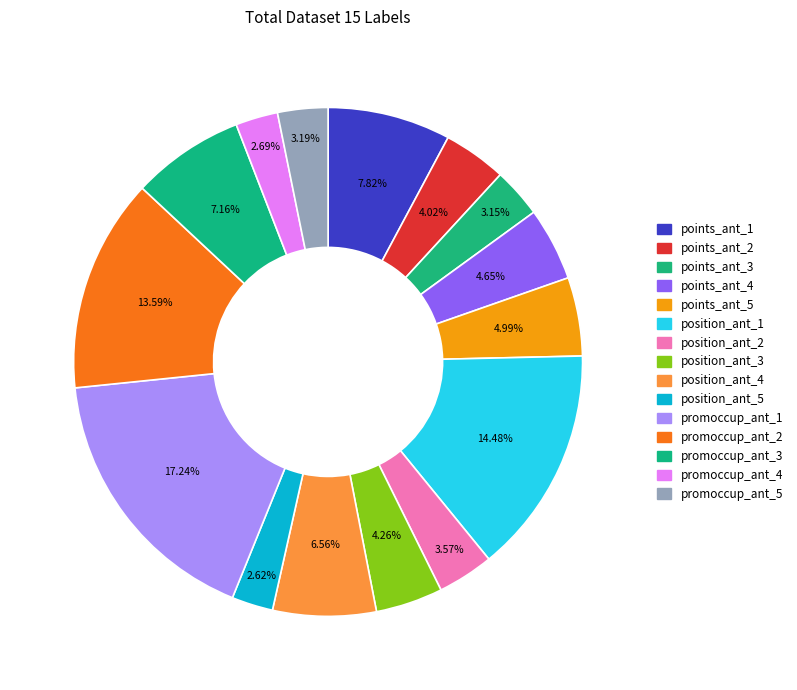

How many slices are in this pie chart?

15